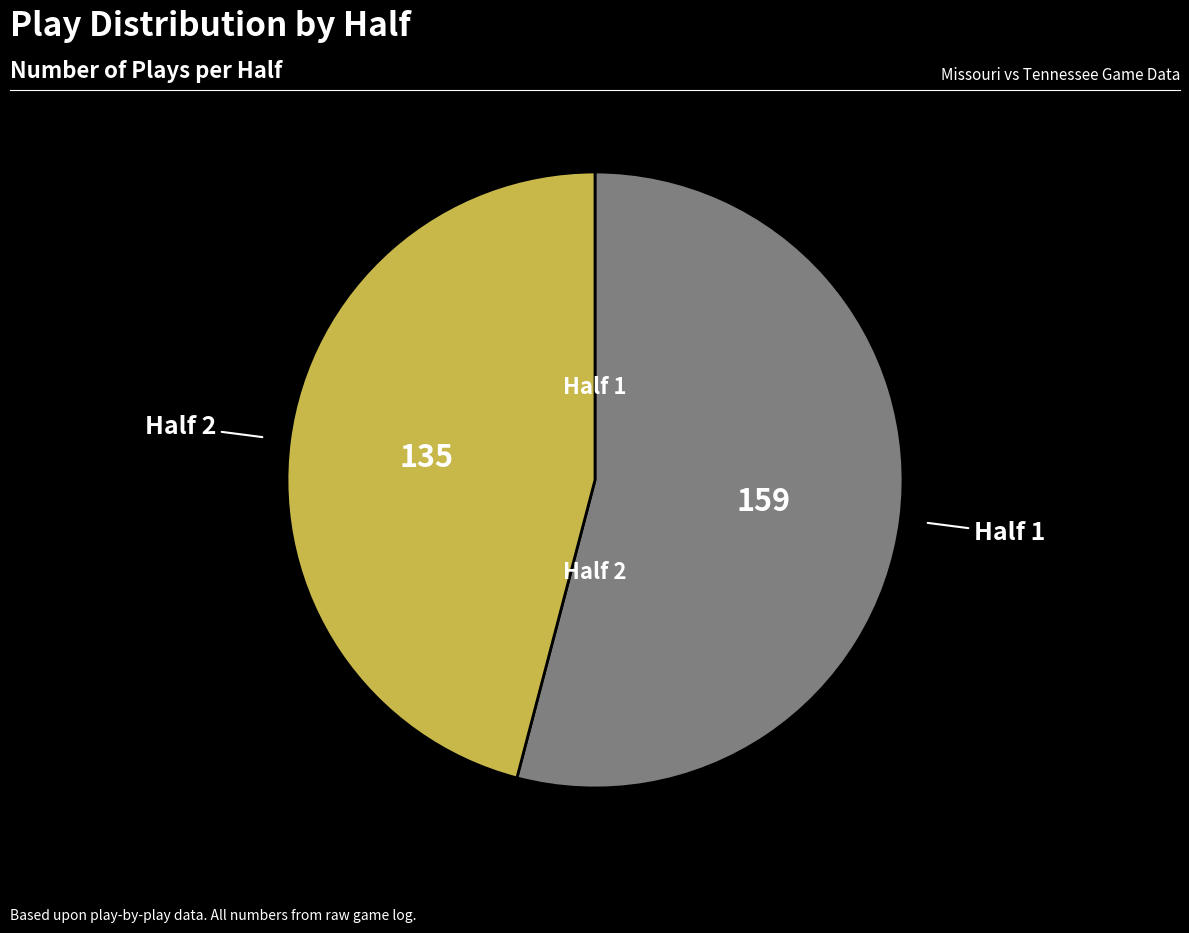

How many segments does this pie chart have?

2